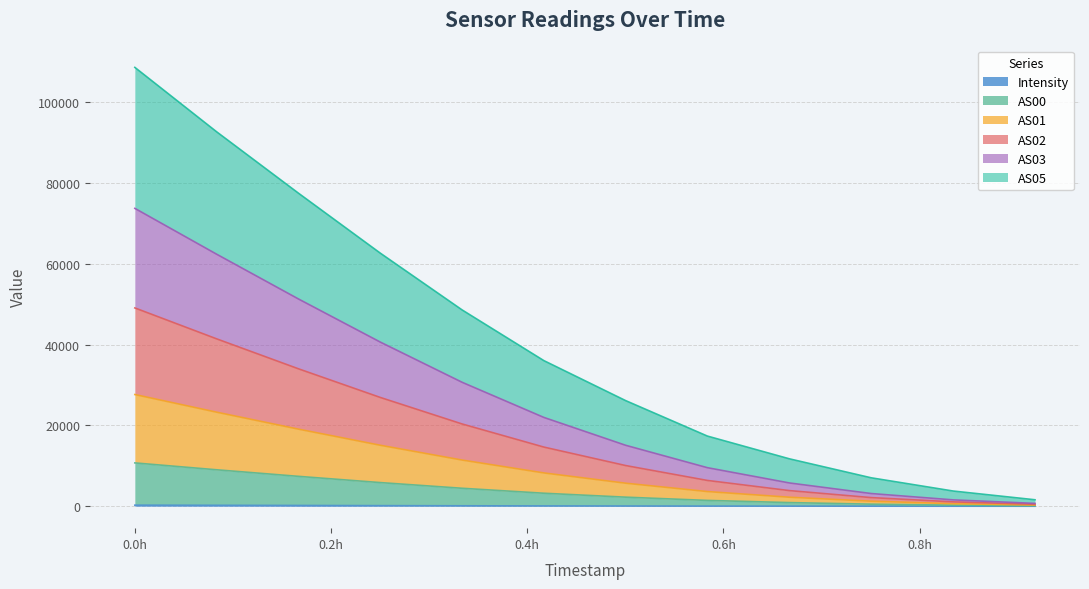

What is the approximate value of AS01 at 1691896488?

19069.8